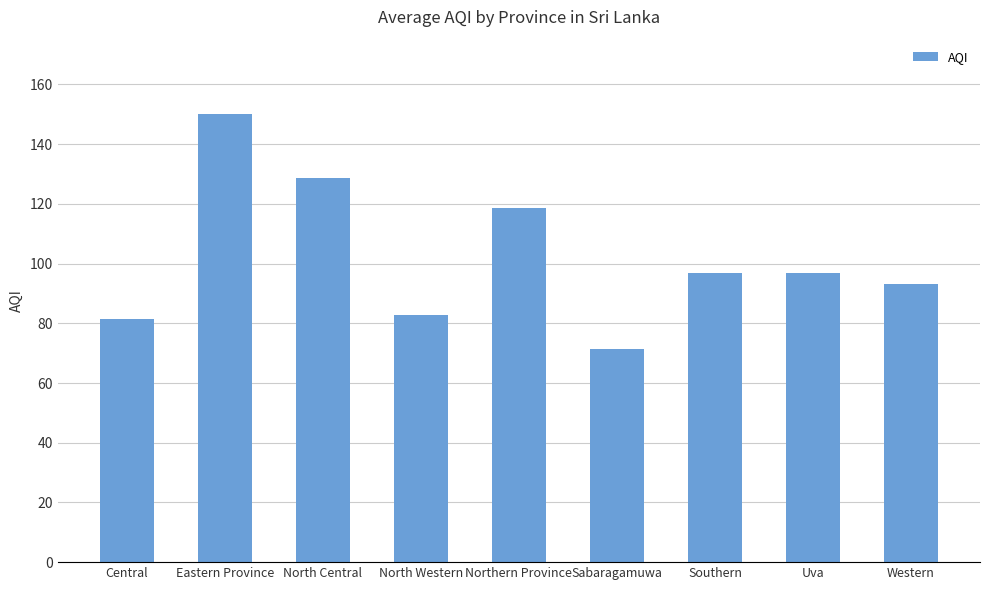

What position from the right is North Central?

7